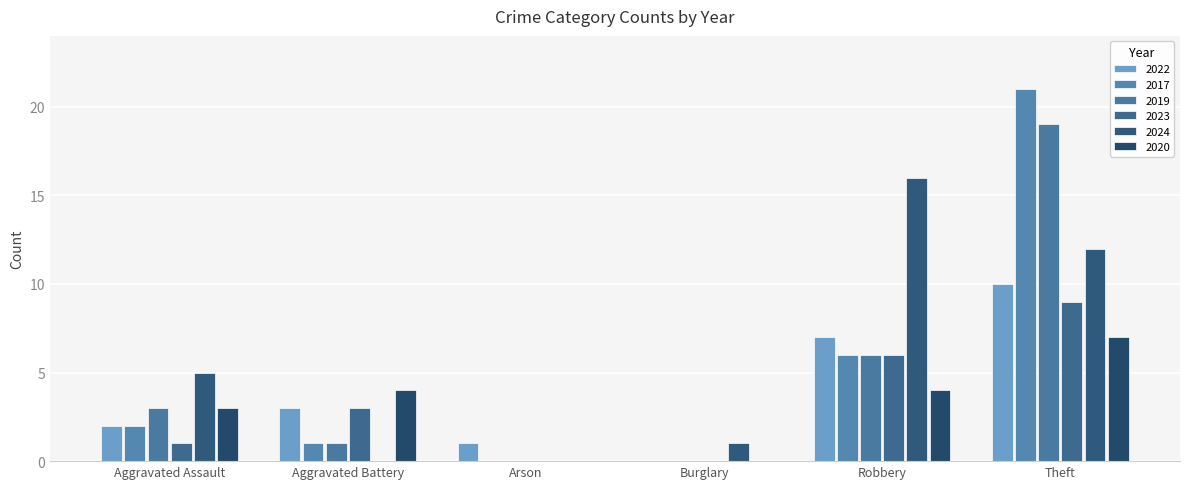

Count the 2023 values in the range 0 to 6.

5